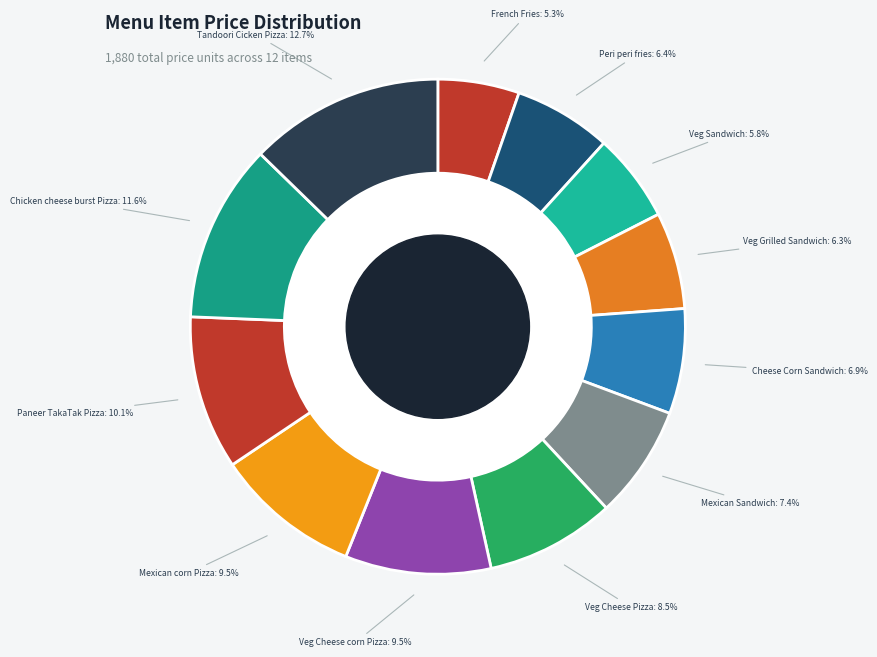

Count the number of slices in the pie.

12